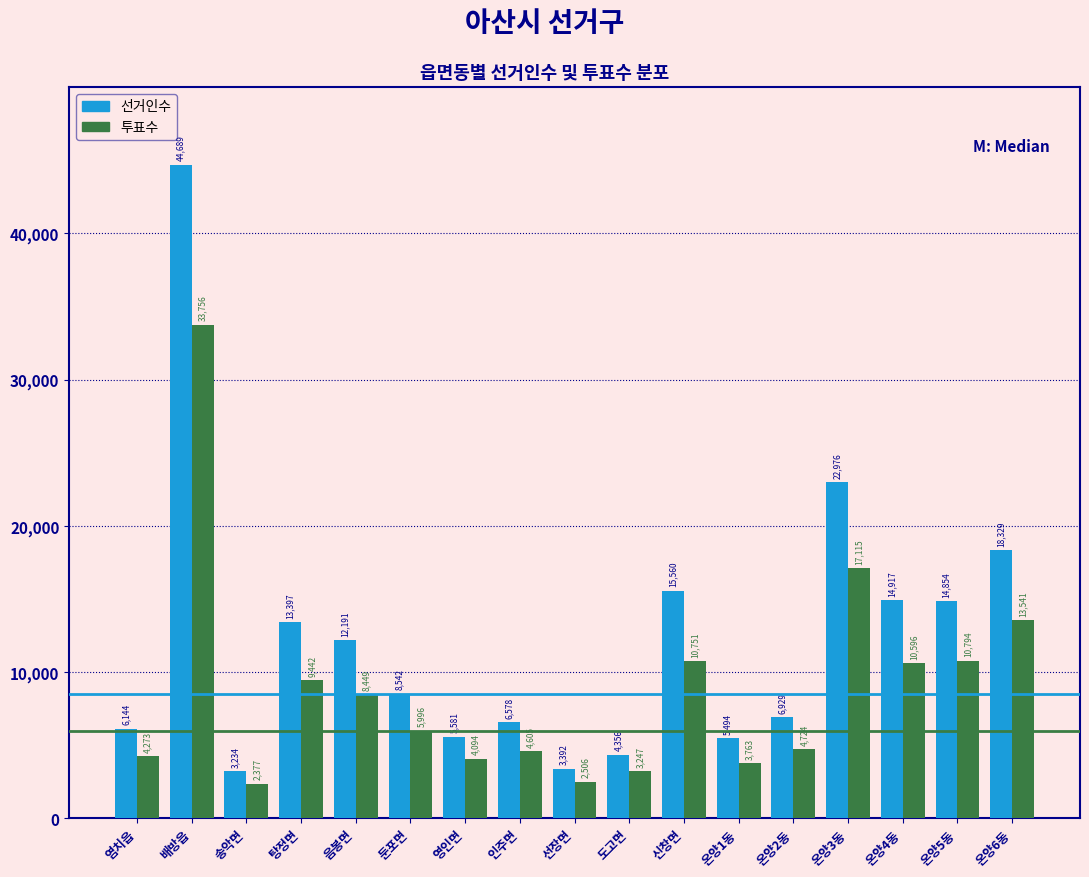

Reading left to right, what are all the values shown in this chart?

선거인수: 6144	44689	3234	13397	12191	8542	5581	6578	3392	4356	15560	5494	6929	22976	14917	14854	18329
투표수: 4273	33756	2377	9442	8449	5996	4094	4605	2506	3247	10751	3763	4724	17115	10596	10794	13541